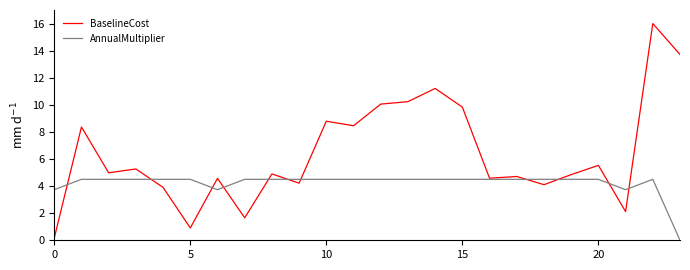

True or false: BaselineCost and AnnualMultiplier cross at least once.

True